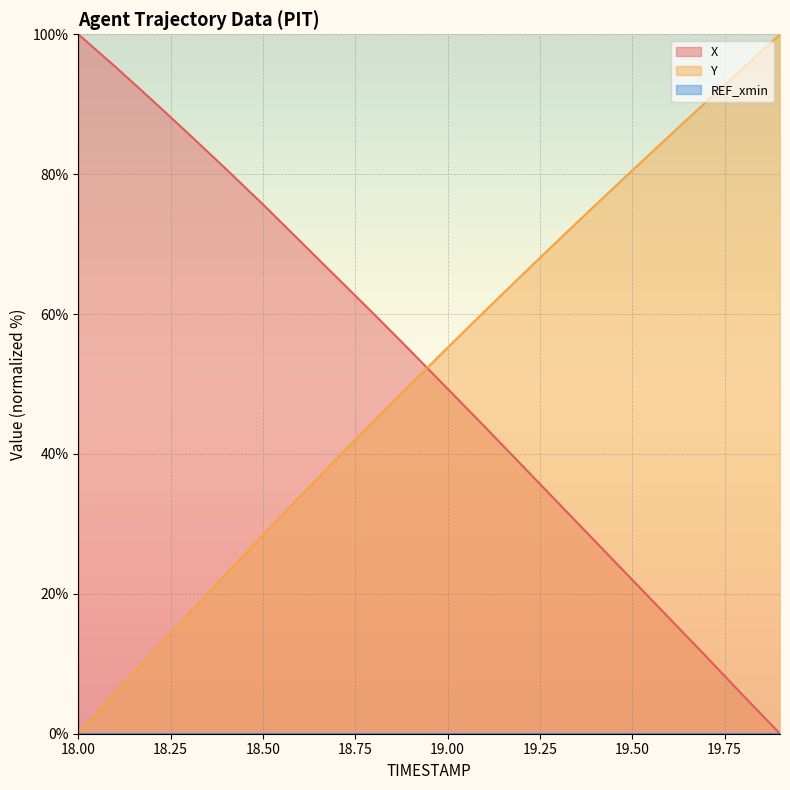

How many lines are shown in the chart?

3